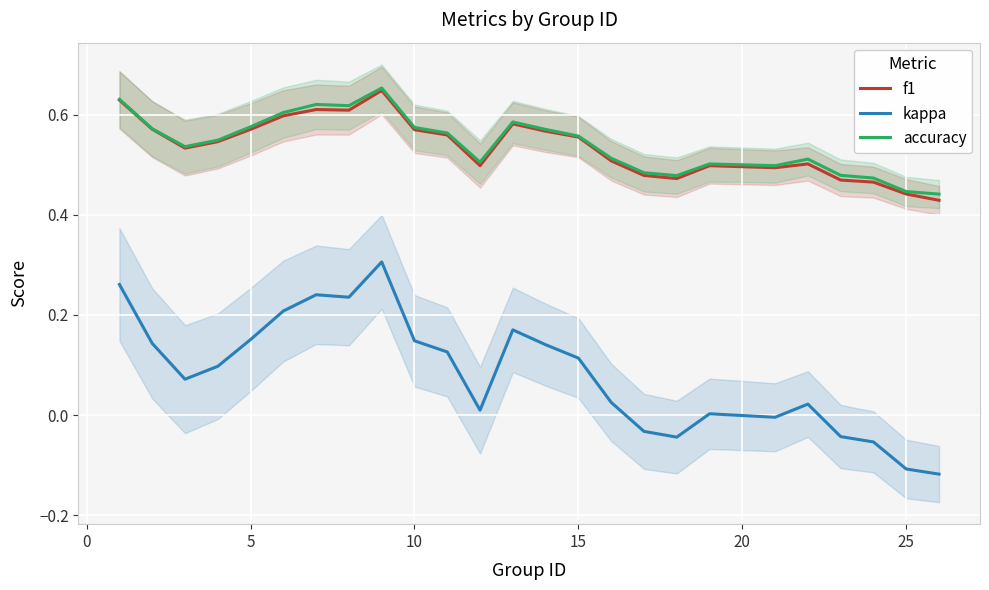

What is the greatest value displayed?

0.7